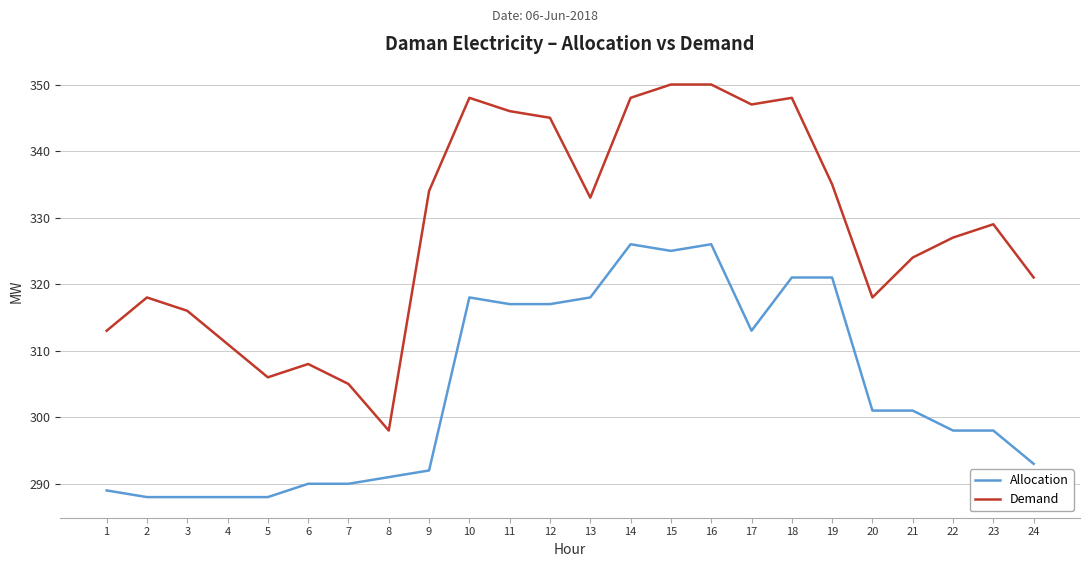

What is the sum of all Allocation values?

7297